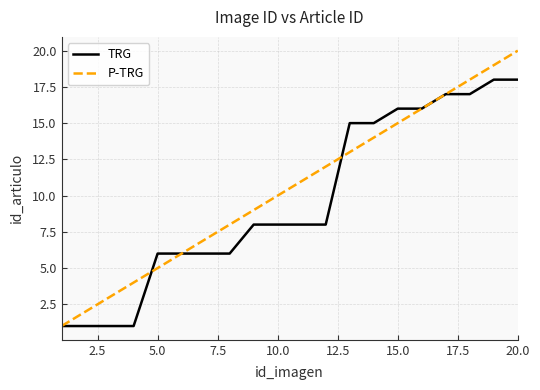

Which series has the widest spread of values?

P-TRG